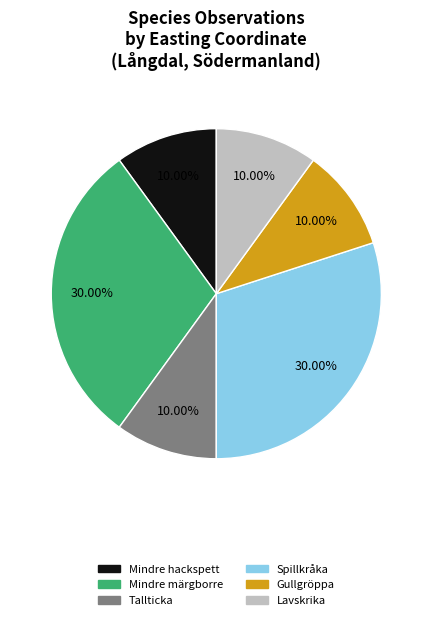

To the nearest percent, what portion does Gullgröppa represent?

10%